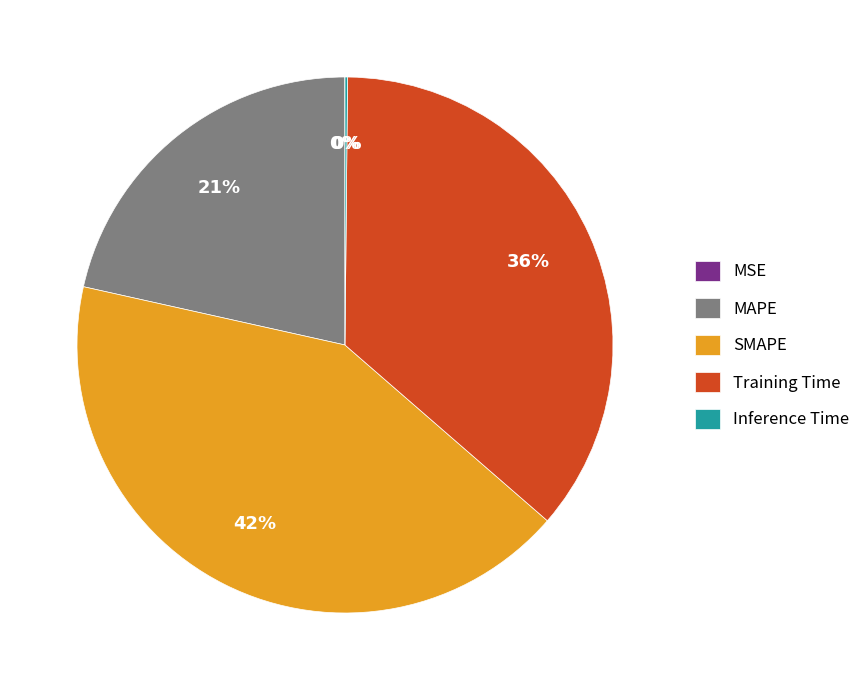

Is there a majority slice in this chart?

No